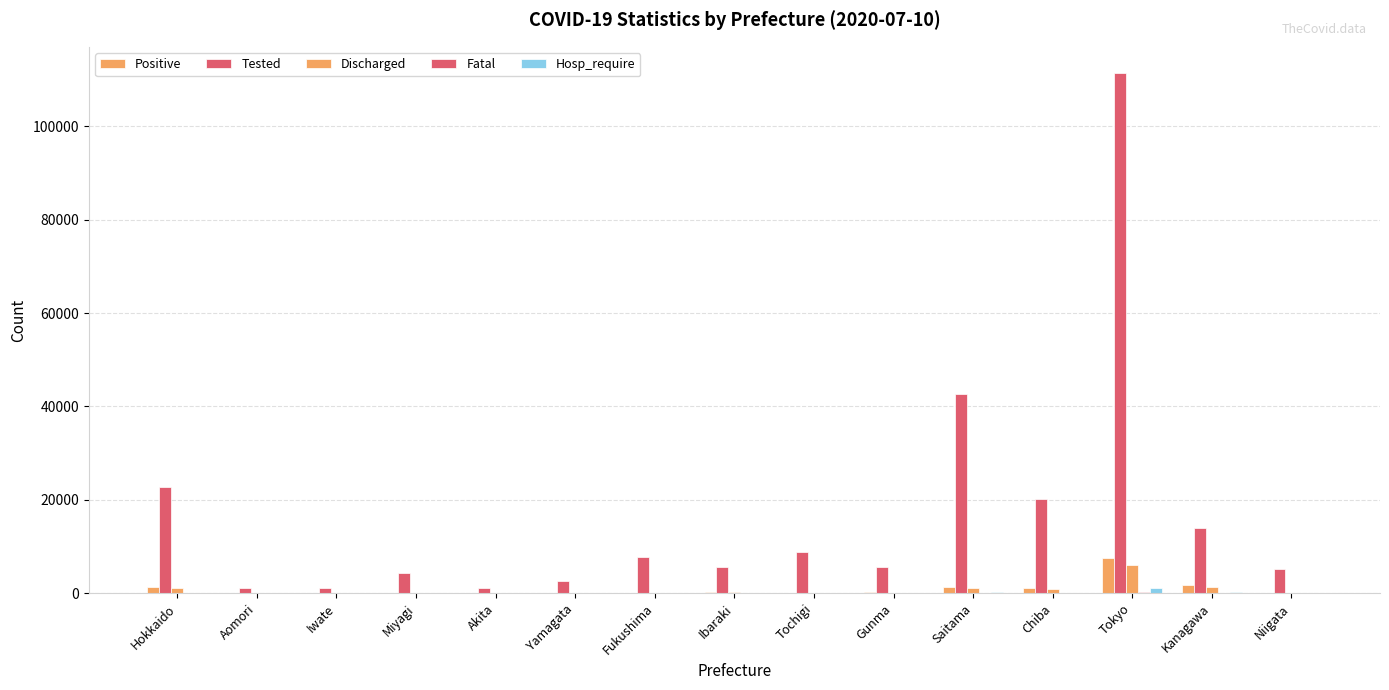

Which series has the largest total across all categories?

Tested